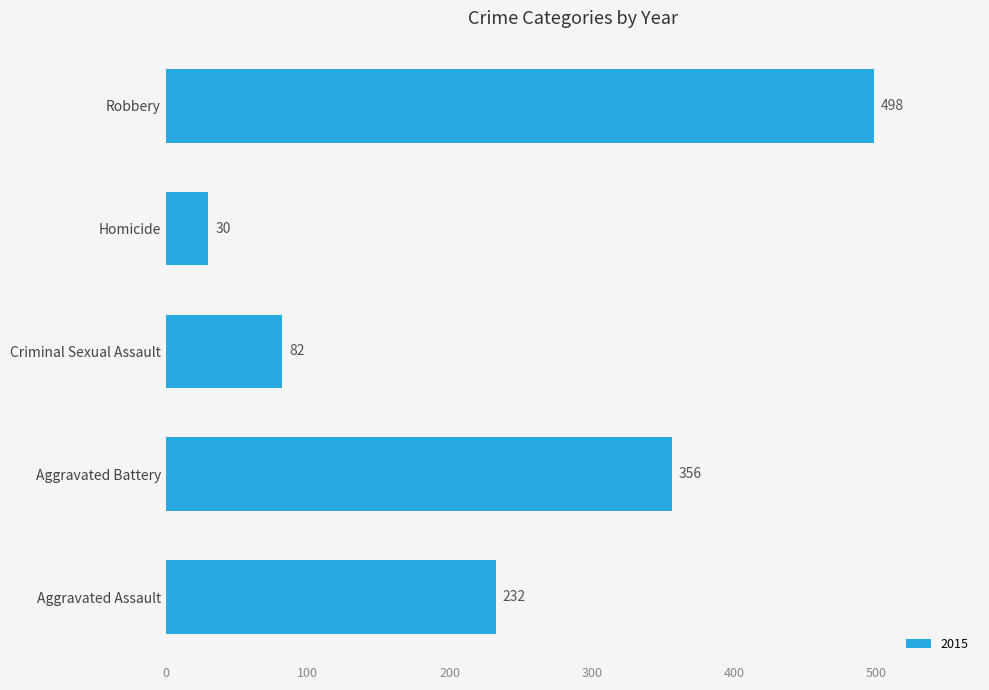

Rank the categories by value from highest to lowest.

Robbery, Aggravated Battery, Aggravated Assault, Criminal Sexual Assault, Homicide